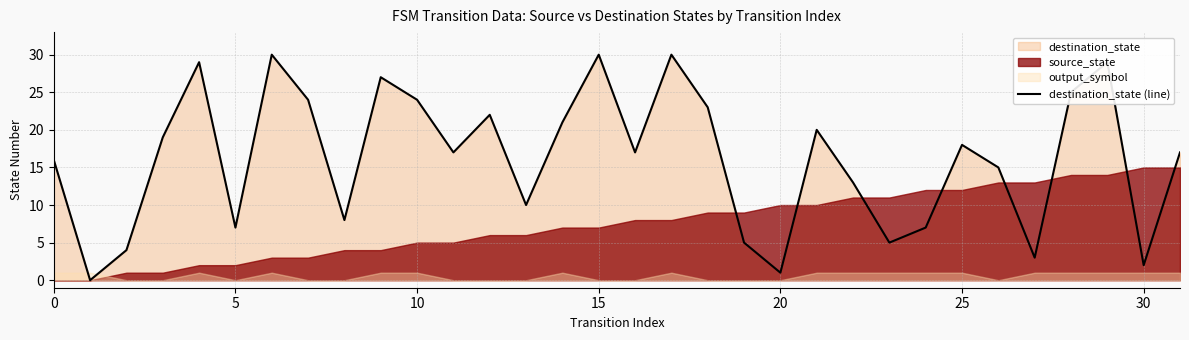

Is it true that the value at 30 is 2?

True